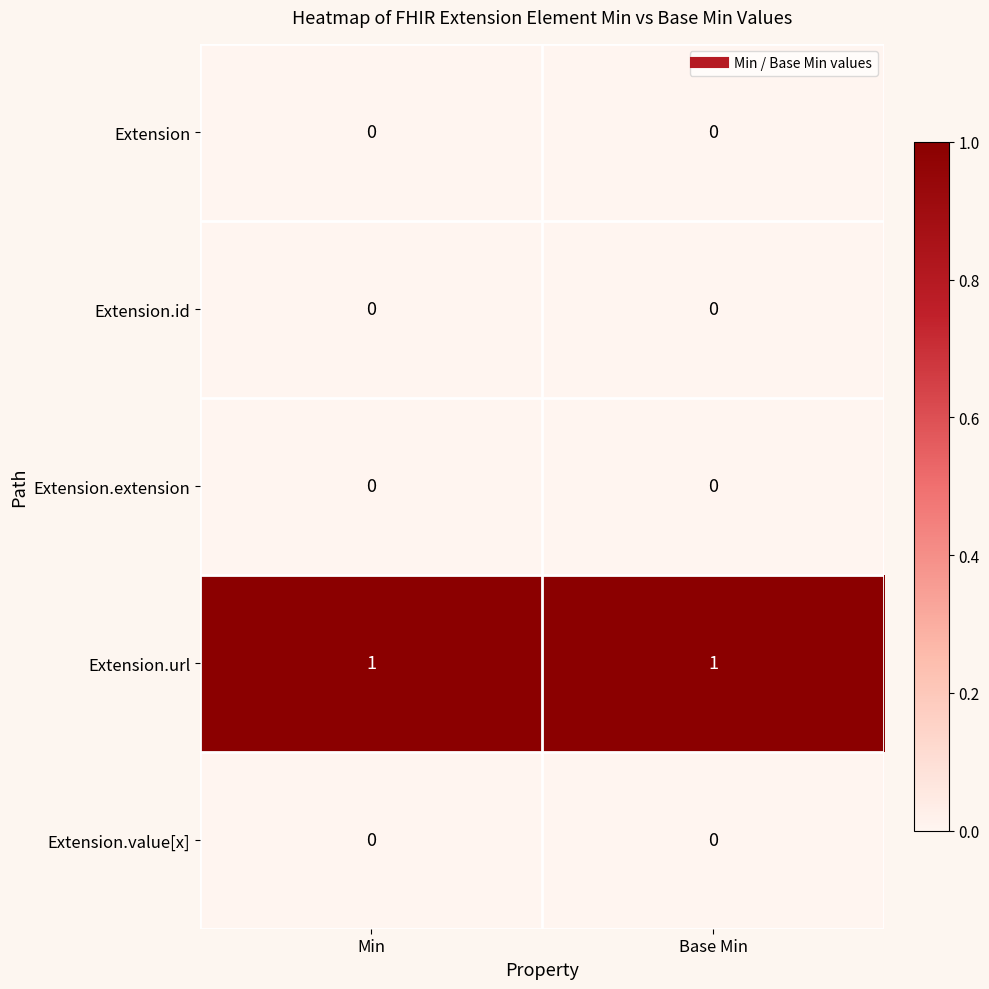

What is the total value across all series at Min?

1